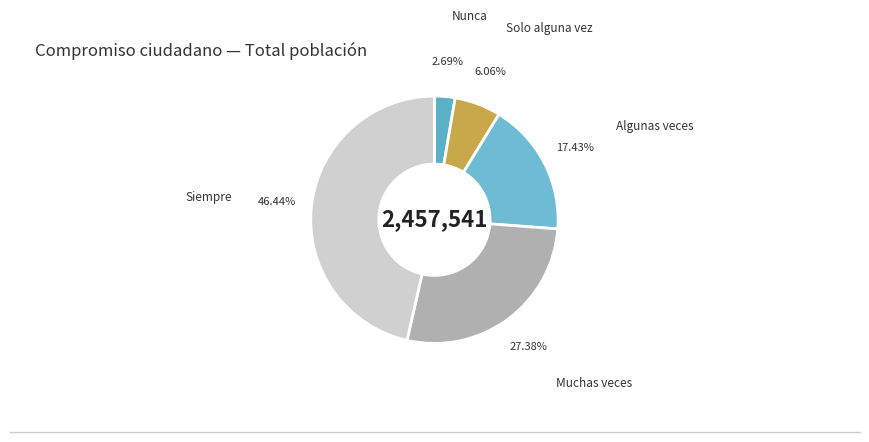

How many segments does this pie chart have?

5